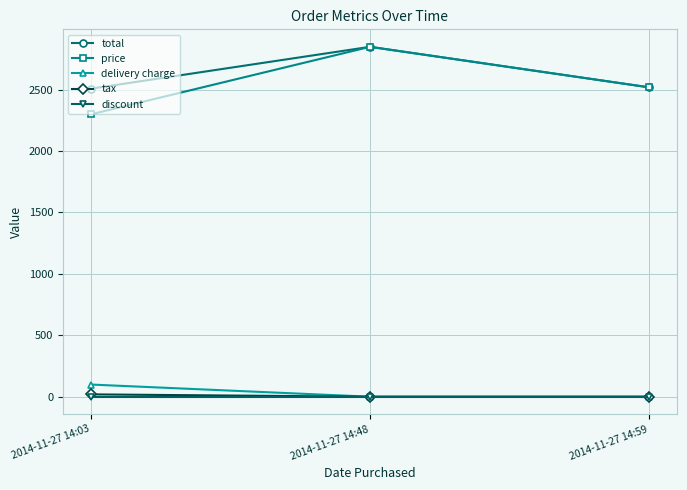

Which series has the largest total across all categories?

total